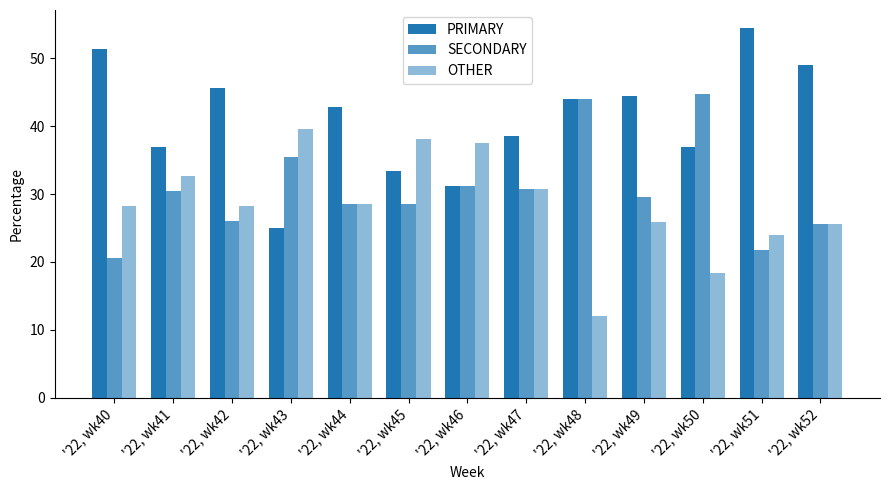

At which label is OTHER closest to 25?

'22, wk52